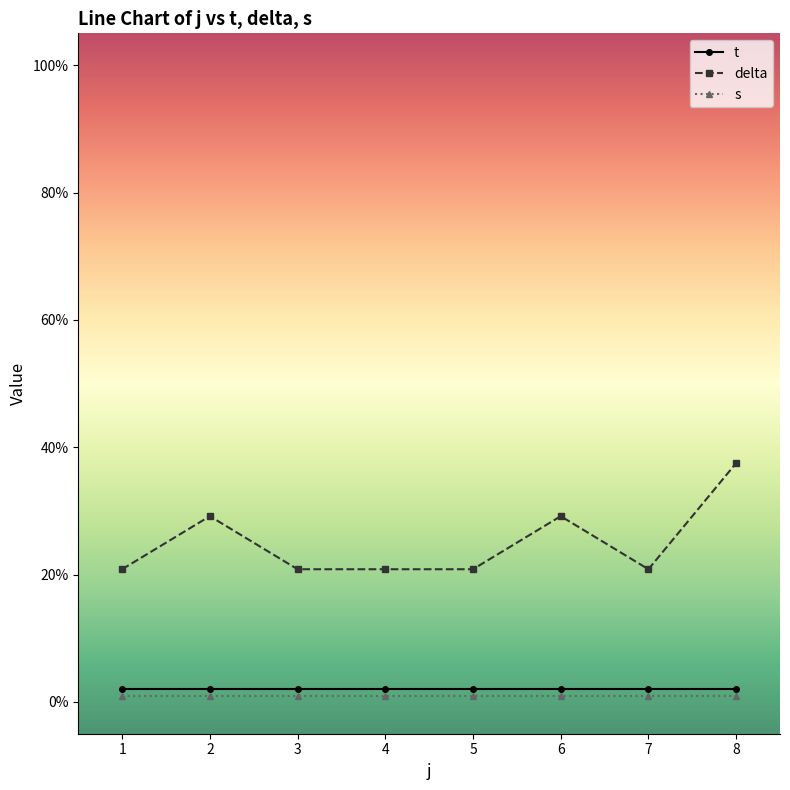

At which category is the sum across all series the highest?

8